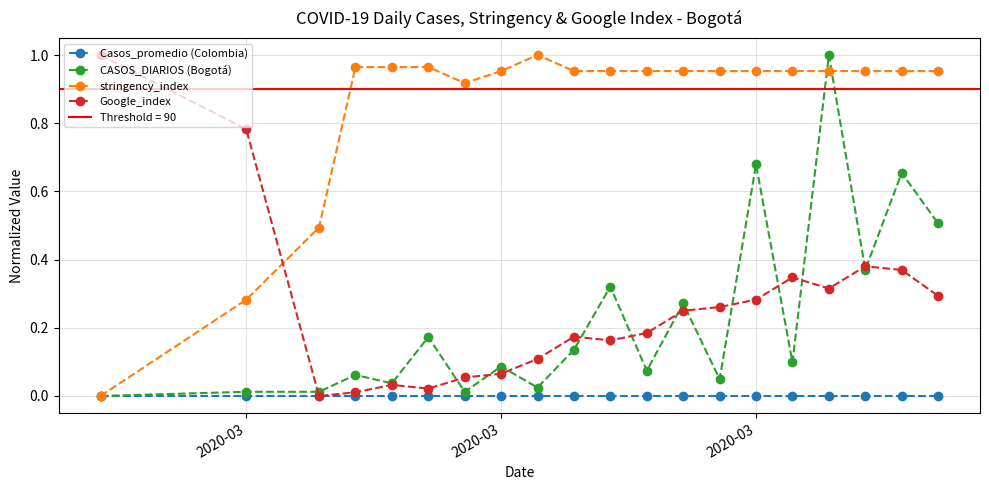

What are all the series names shown in the legend?

Casos_promedio (Colombia), CASOS_DIARIOS (Bogotá), stringency_index, Google_index